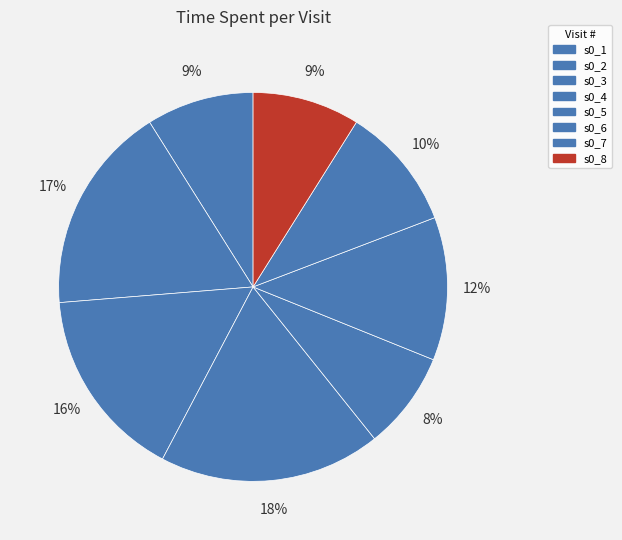

How much of the chart is everything except s0_5?

91.8%